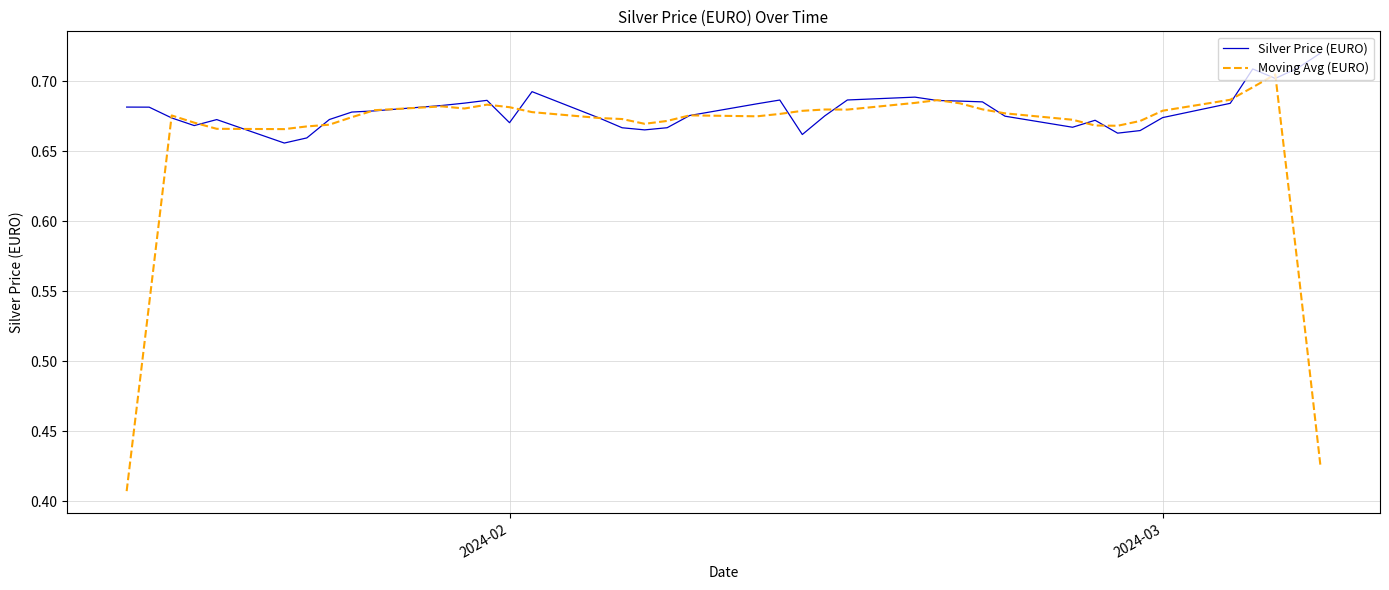

Rank the series by their maximum value, from lowest to highest.

Moving Avg (EURO), Silver Price (EURO)